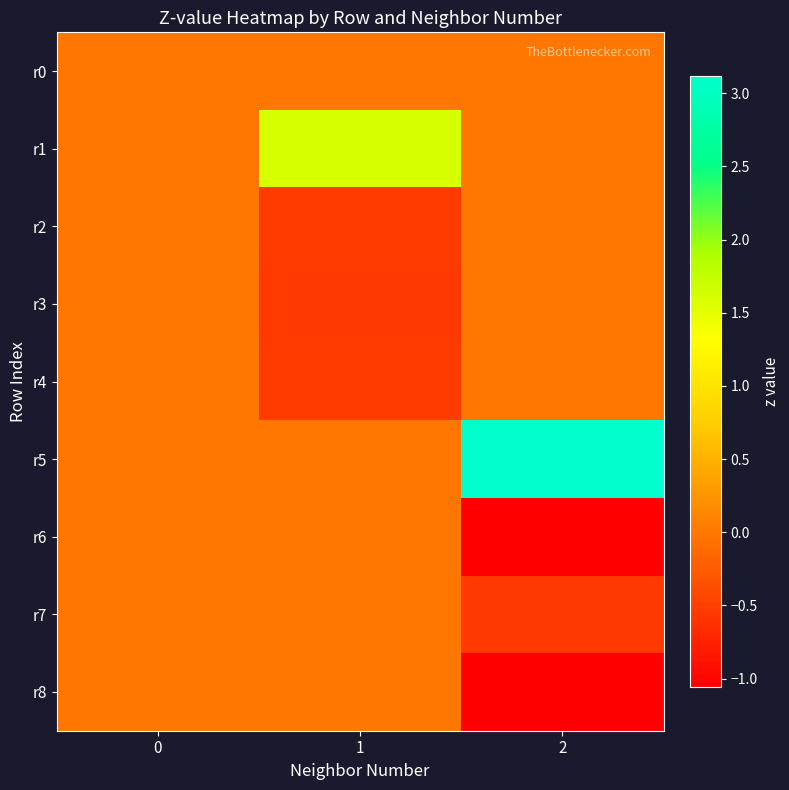

At which category is the sum across all series the highest?

2